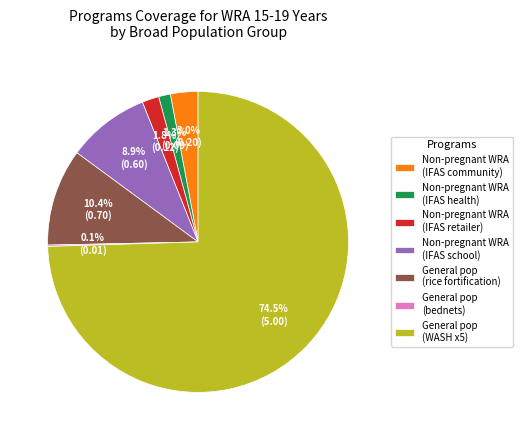

Do Non-pregnant WRA (IFAS retailer) and Non-pregnant WRA (IFAS health) together represent more than half of the pie?

No